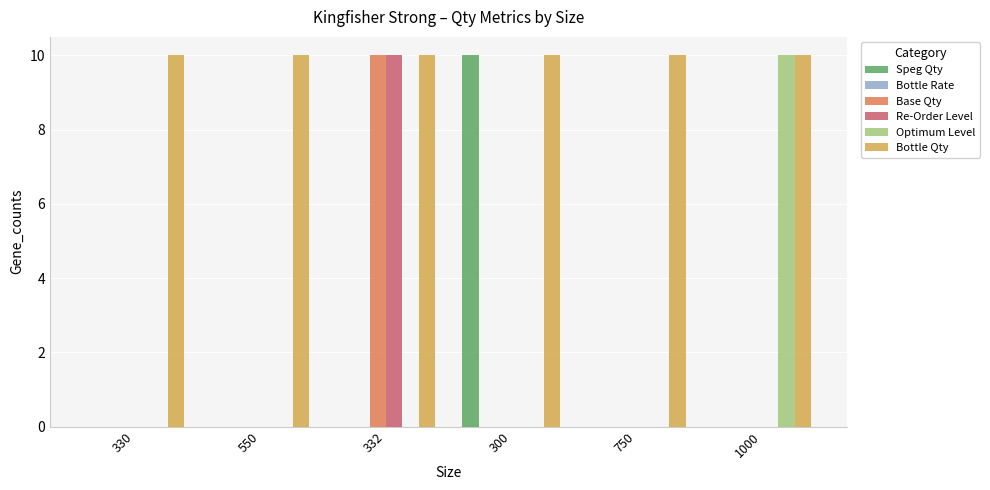

Between 550 and 1000, which series saw the biggest shift?

Optimum Level